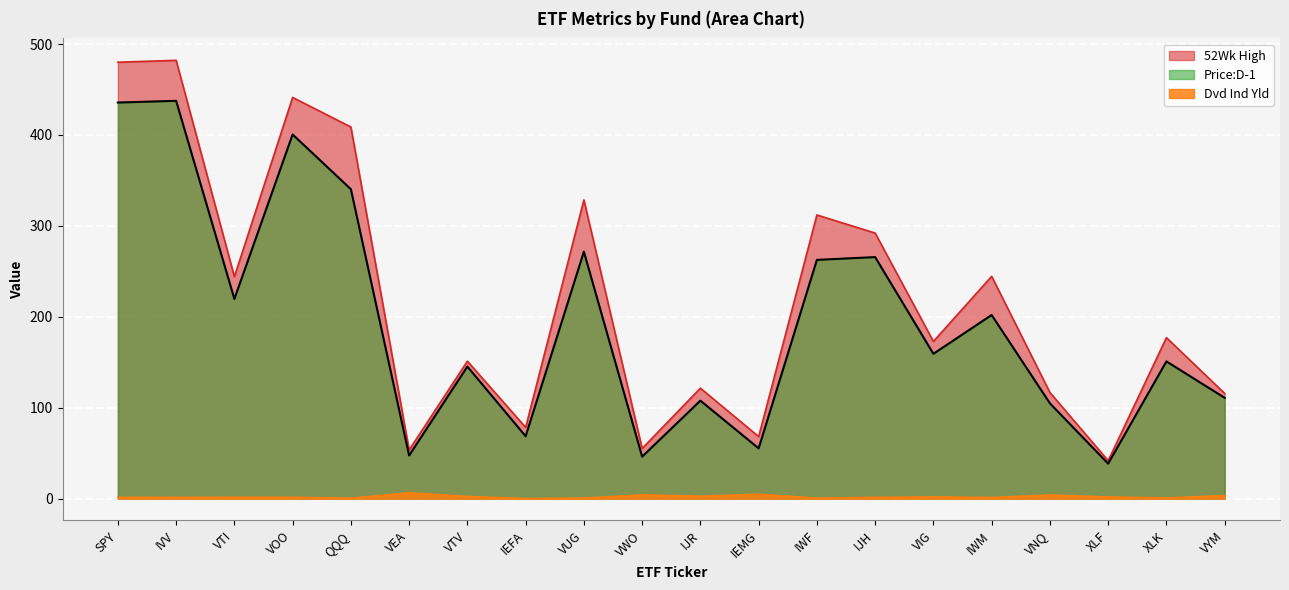

The 52Wk High series shows 408.7 at QQQ. True or false?

True